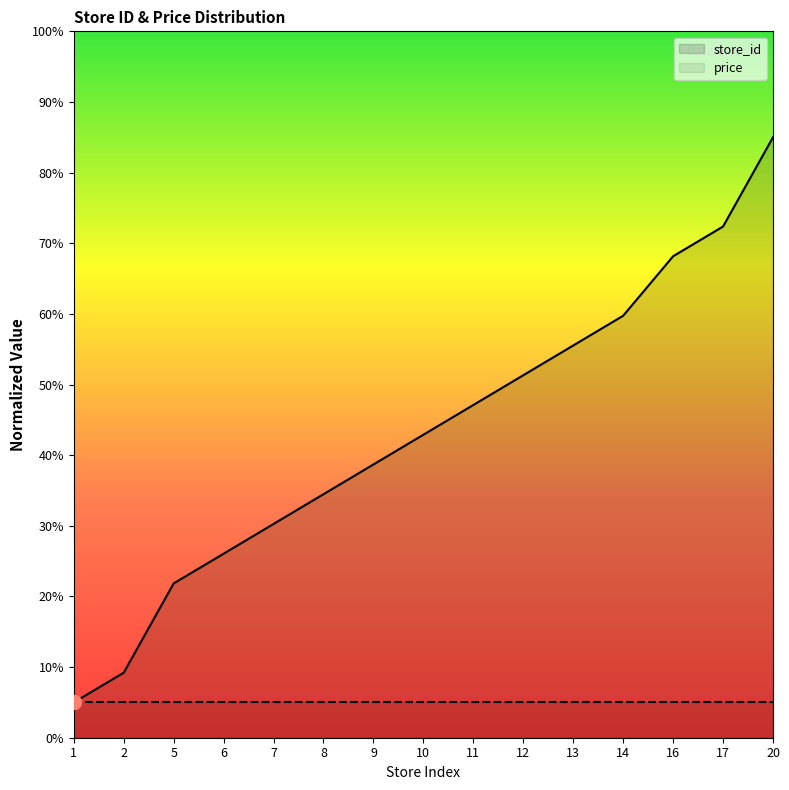

What is the value of the 13th point from the left?

68.2